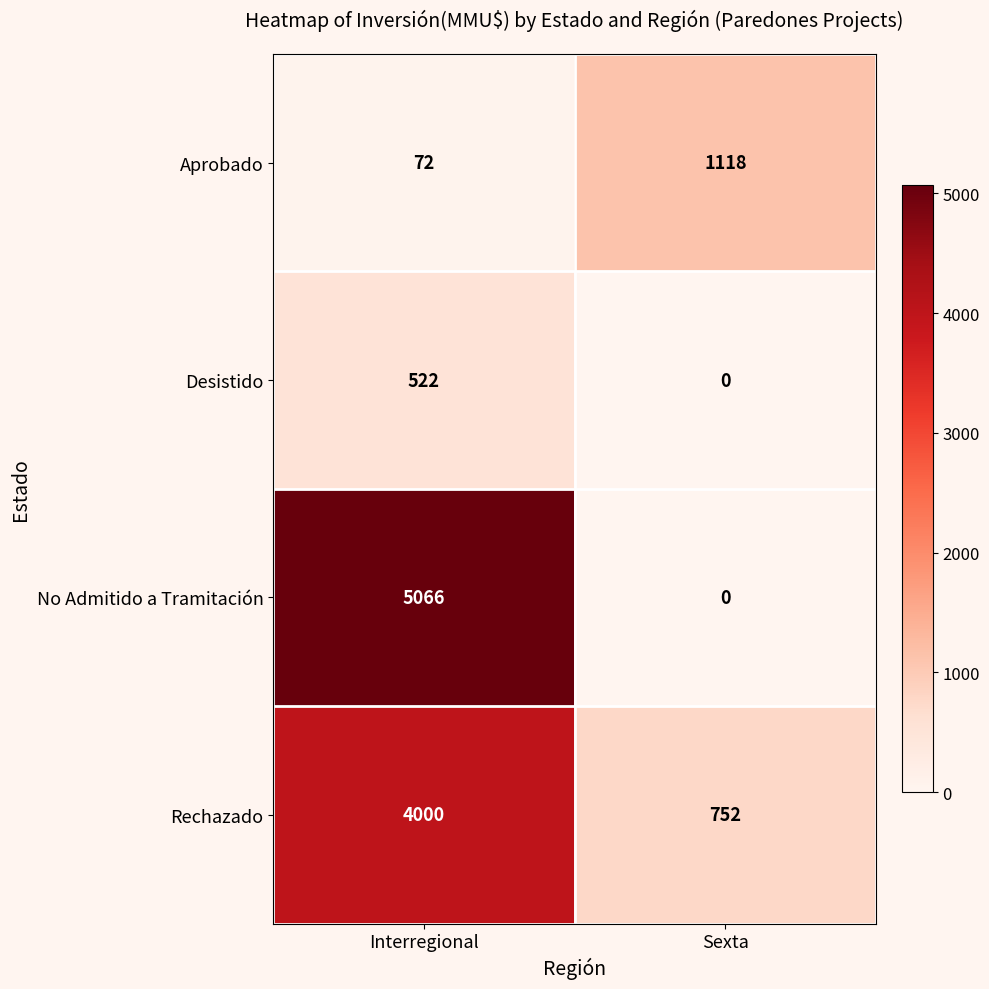

Rank the series by their maximum value, from highest to lowest.

No Admitido a Tramitación, Rechazado, Aprobado, Desistido